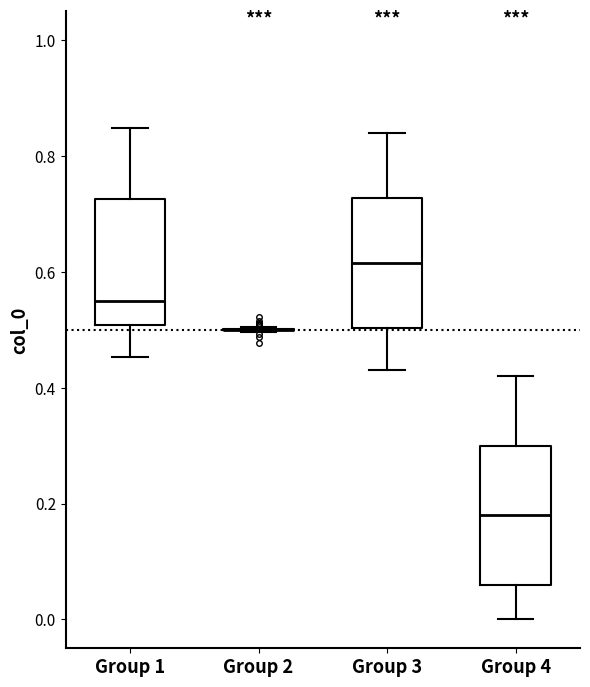

Reading left to right, transcribe this box plot: for each box, give where its median line is, the range the box spans, and where its two whiskers end, as read against the y-axis. The values are not printed on the chart, so give them approximately, as read against the axis.

Group 1: median 0.54, box 0.50 to 0.72, whiskers 0.46 to 0.84
Group 2: box collapsed to a line at 0.50, whiskers 0.50 to 0.50
Group 3: median 0.62, box 0.50 to 0.72, whiskers 0.44 to 0.84
Group 4: median 0.18, box 0.06 to 0.30, whiskers 0.00 to 0.42